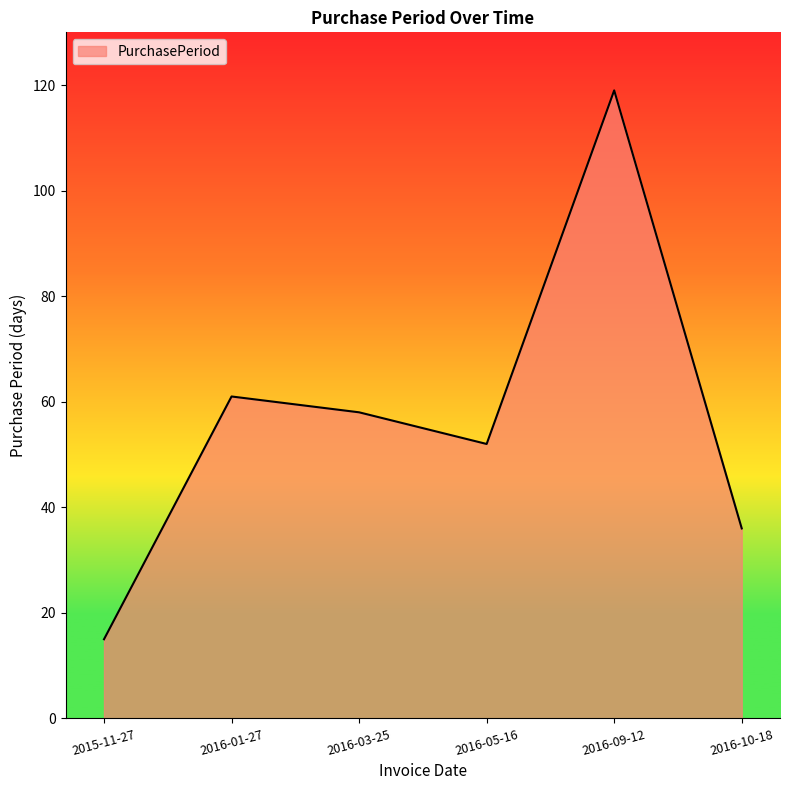

At which category does the chart reach its minimum across all series?

2015-11-27